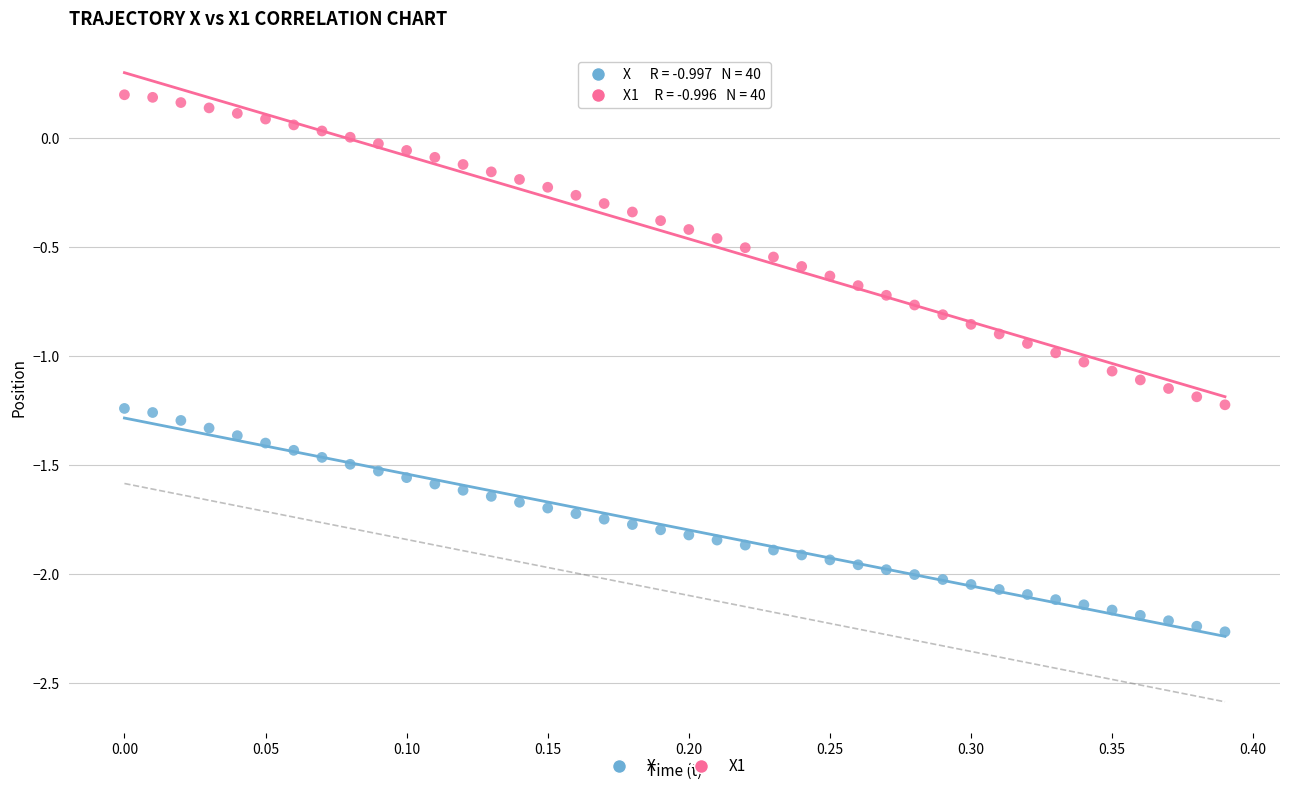

Across all data points, what is the range of Y values (max minus min)?

2.5